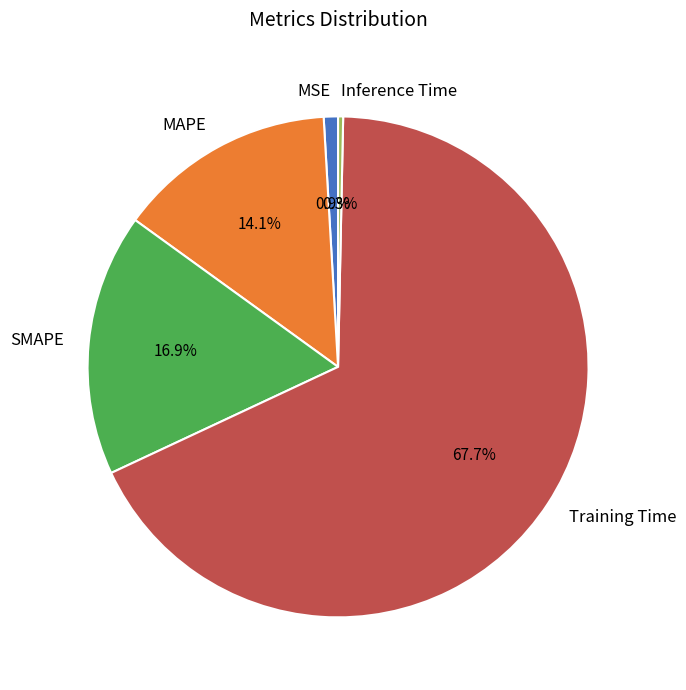

Which slice represents more than half of the pie?

Training Time